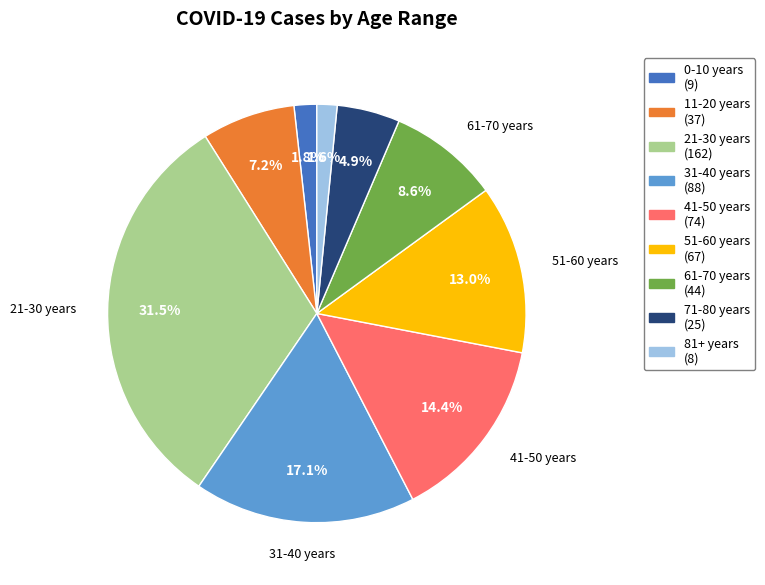

How many segments does this pie chart have?

9